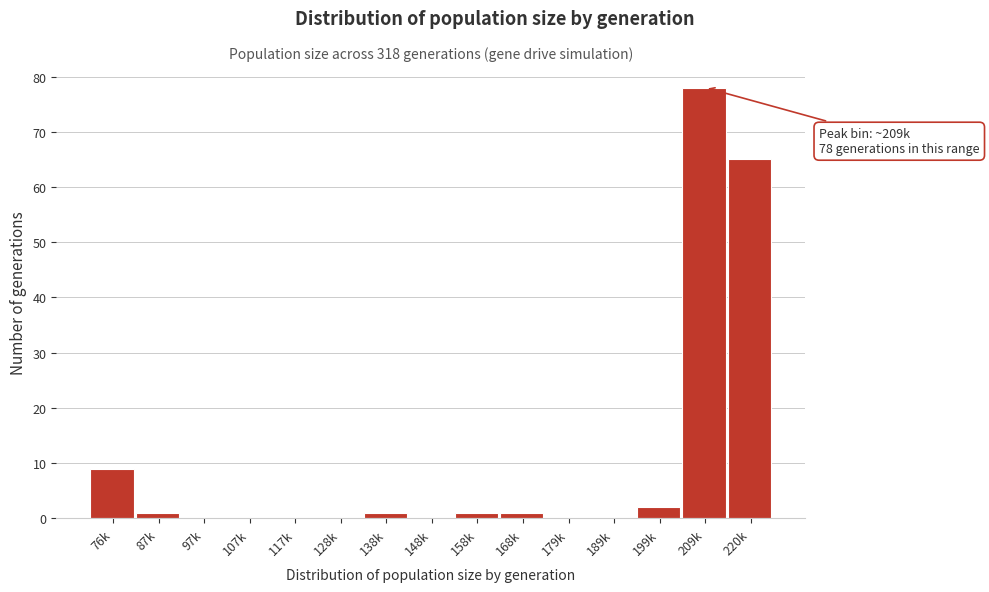

Reading left to right, list all the values displayed in this chart.

76k=9	87k=1	97k=0	107k=0	117k=0	128k=0	138k=1	148k=0	158k=1	168k=1	179k=0	189k=0	199k=2	209k=78	220k=65